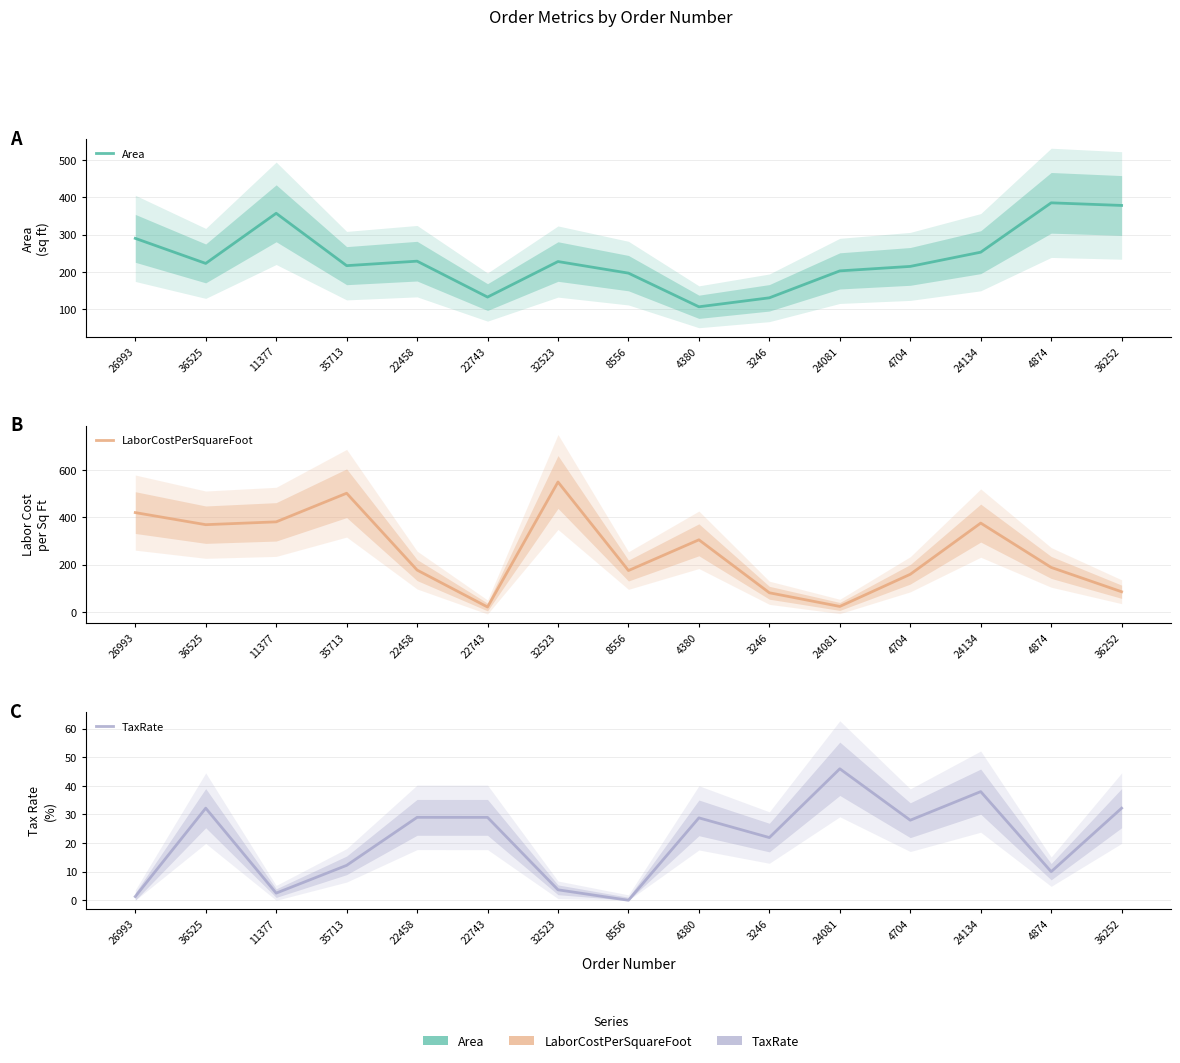

What is the label of the 3rd point from the left?

11377